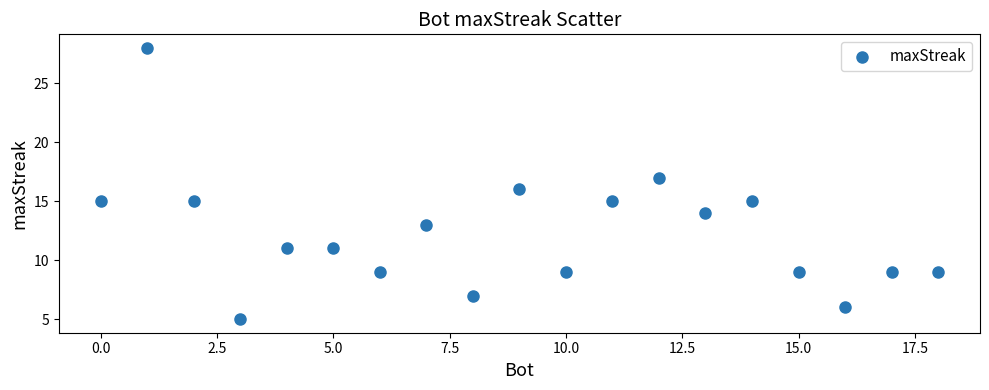

What is the range of Y values (max minus min)?

23